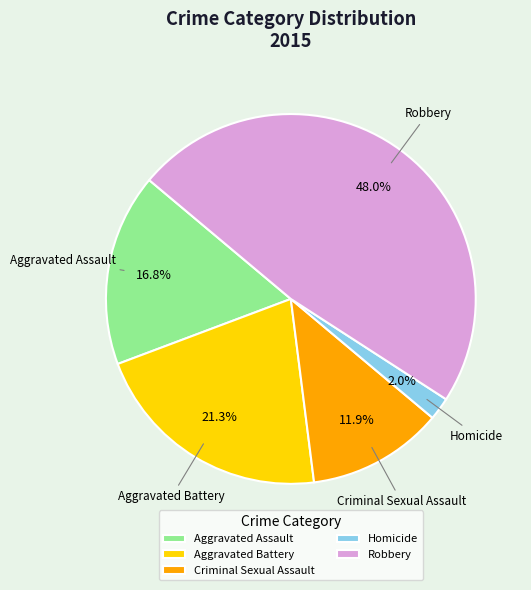

How many slices are in this pie chart?

5